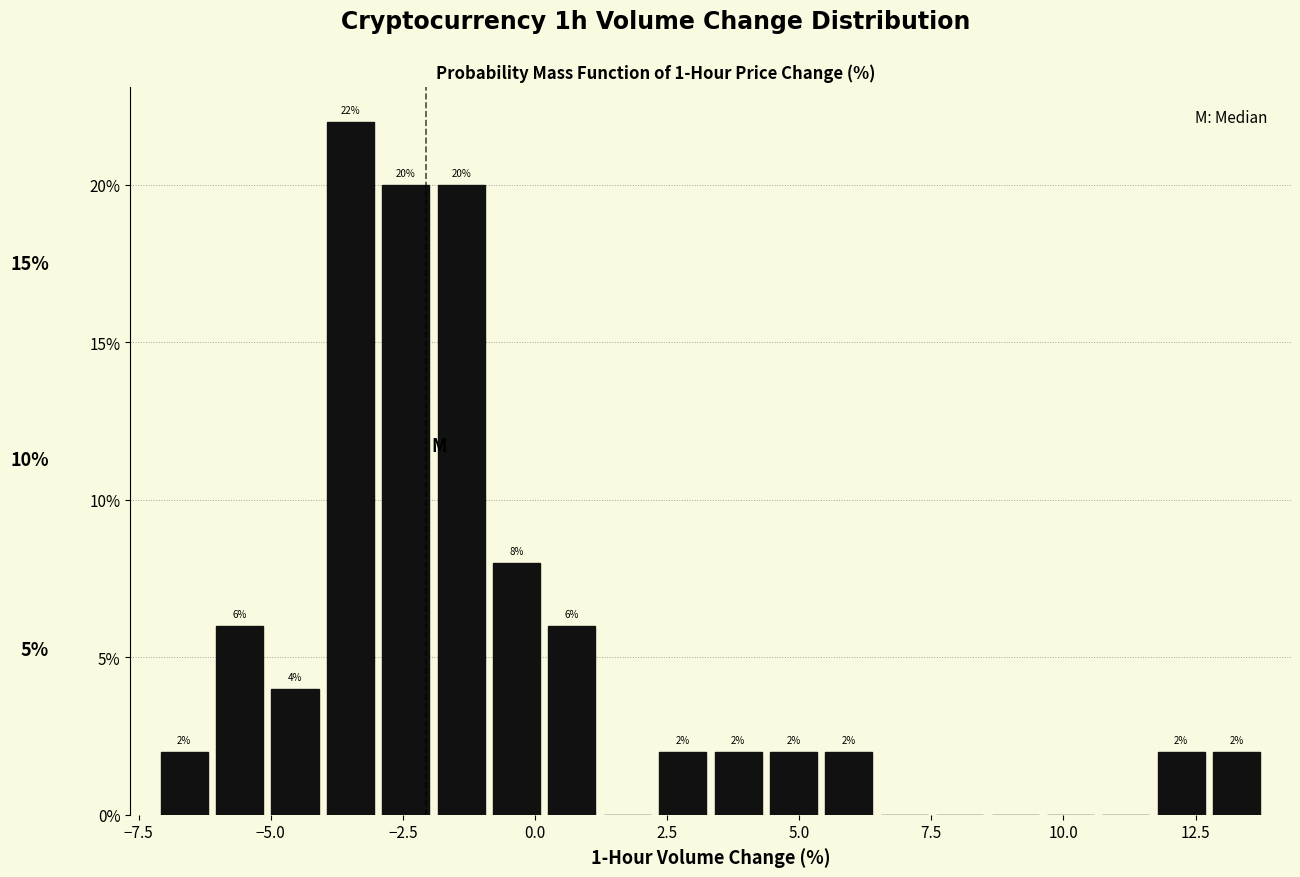

Around what value on the x-axis is the tallest bar? Give the approximate position of its centre, as read against the axis.

-3.5